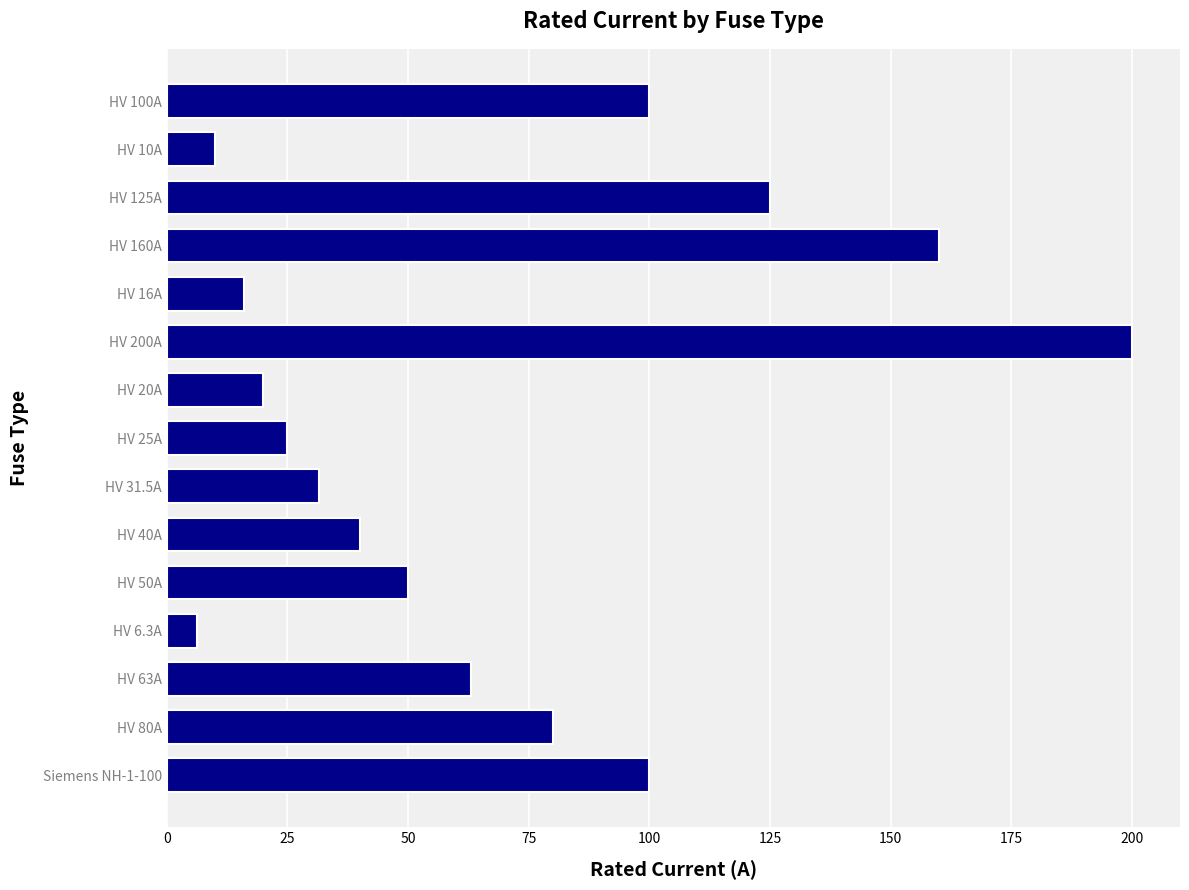

What is the sum of all values?

1026.8